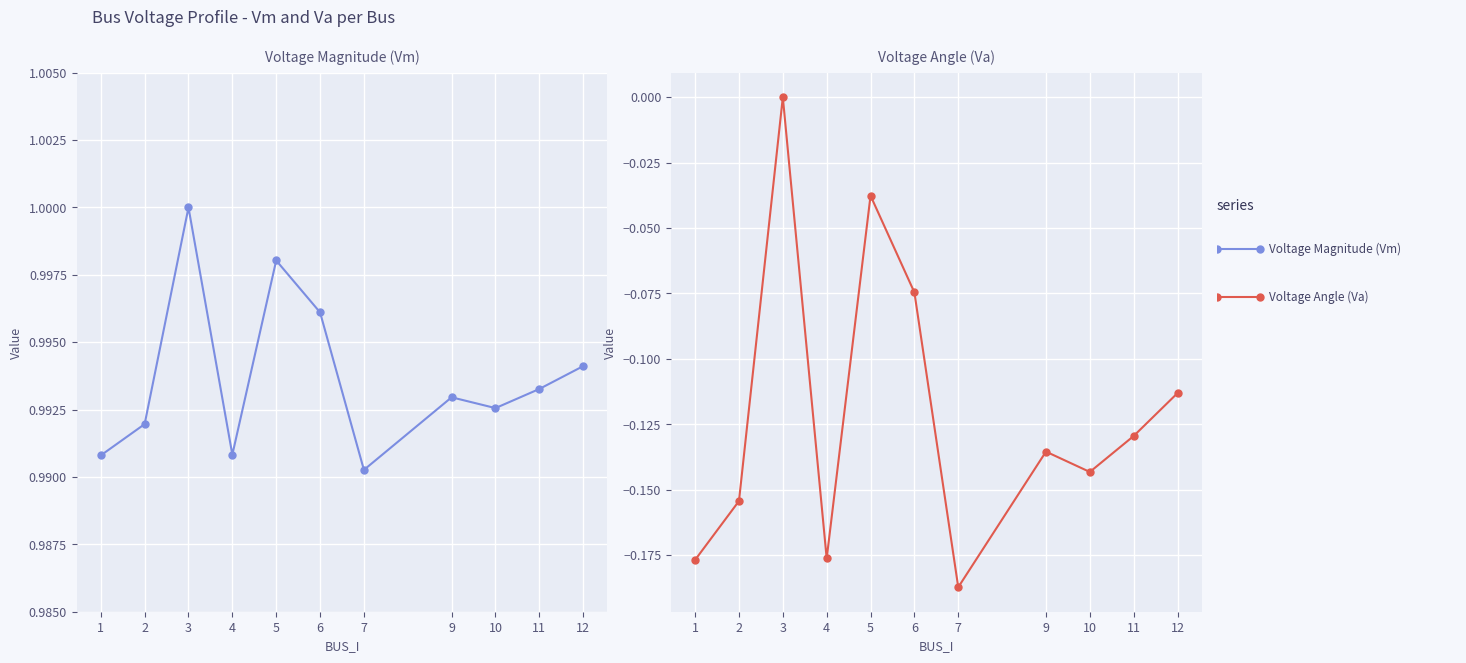

How many Va values are between 0 and 1?

1